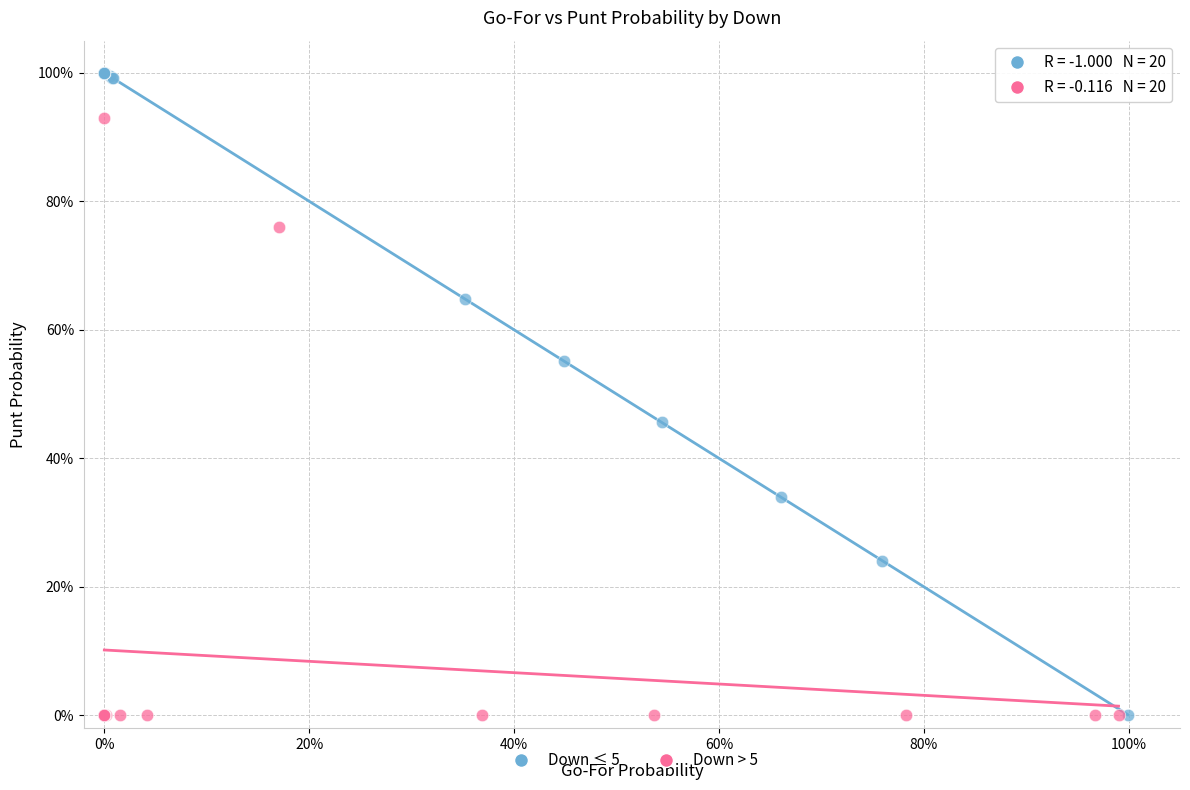

What are all the series names shown in the legend?

Down ≤ 5, Down > 5